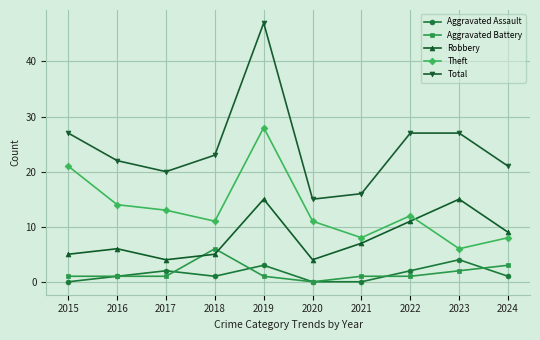

What are all the series names shown in the legend?

Aggravated Assault, Aggravated Battery, Robbery, Theft, Total